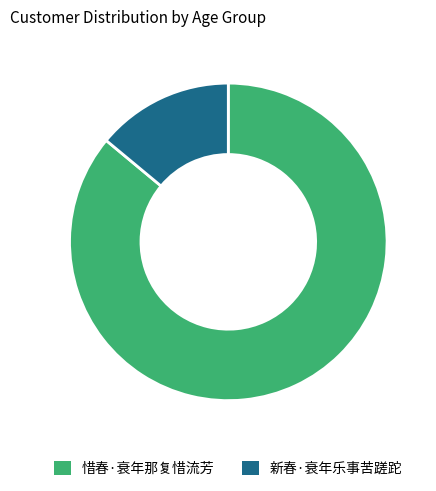

Rank the categories by value from highest to lowest.

惜春·衰年那复惜流芳, 新春·衰年乐事苦蹉跎